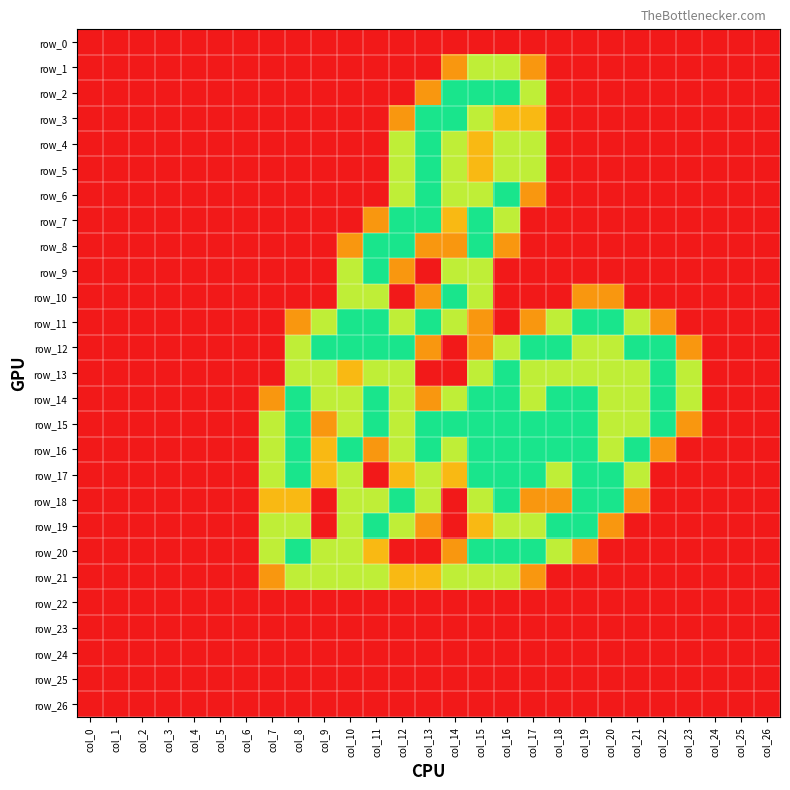

Between col_3 and col_15, which series saw the biggest shift?

row_2